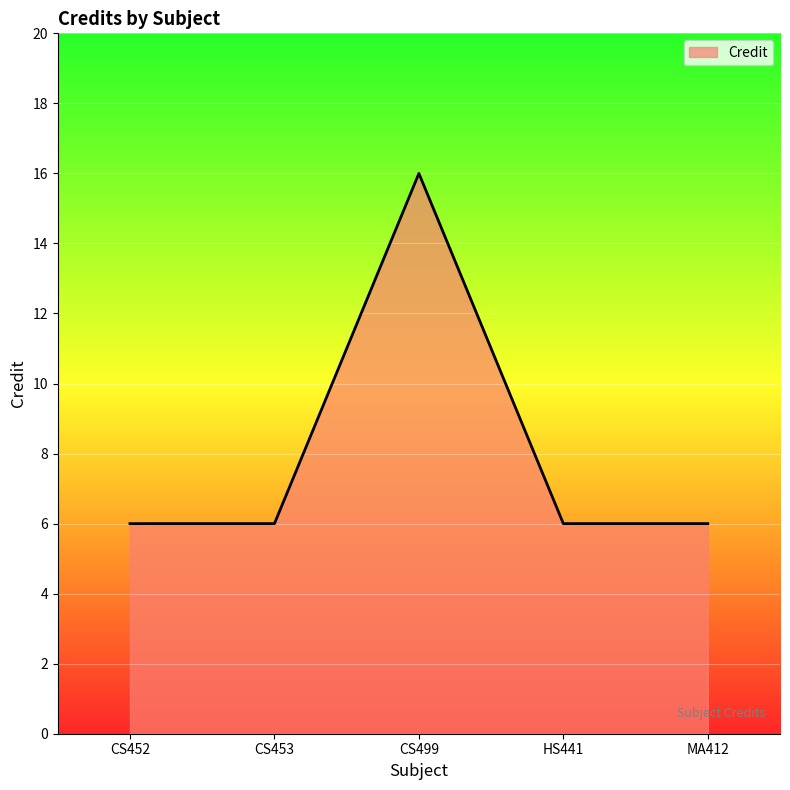

True or false: the data shows 6 at CS453.

True